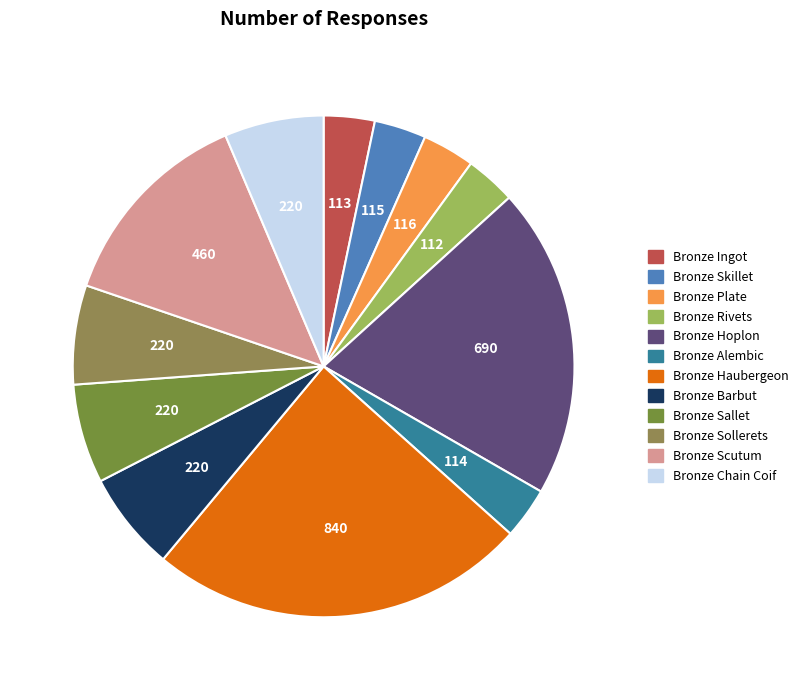

The Bronze Rivets slice represents 1% of the pie. True or false?

False